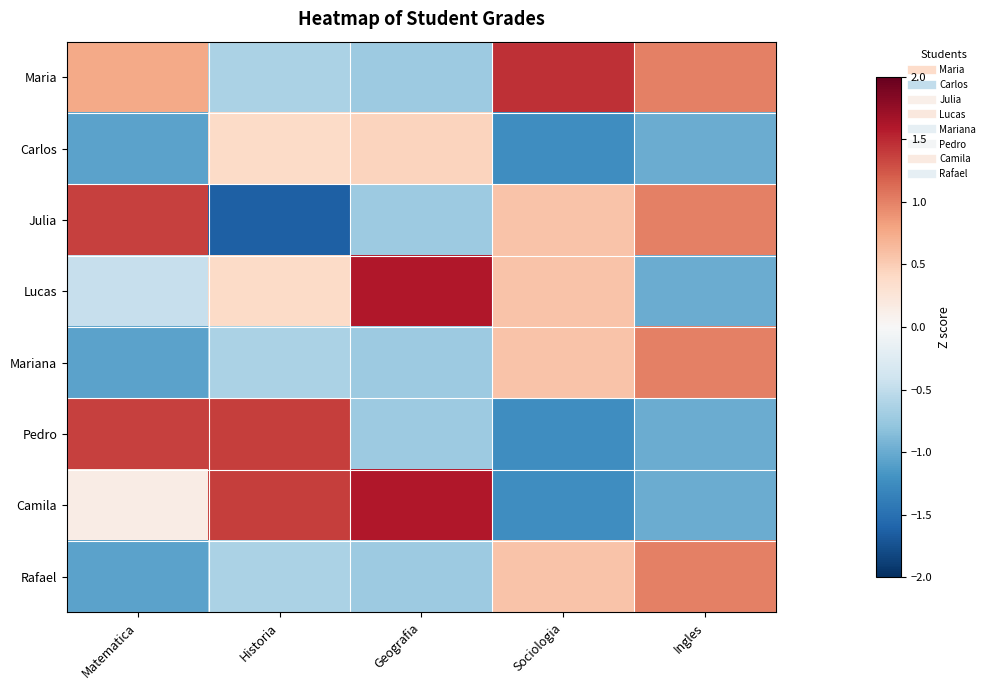

Which series has the largest range (max minus min)?

Julia